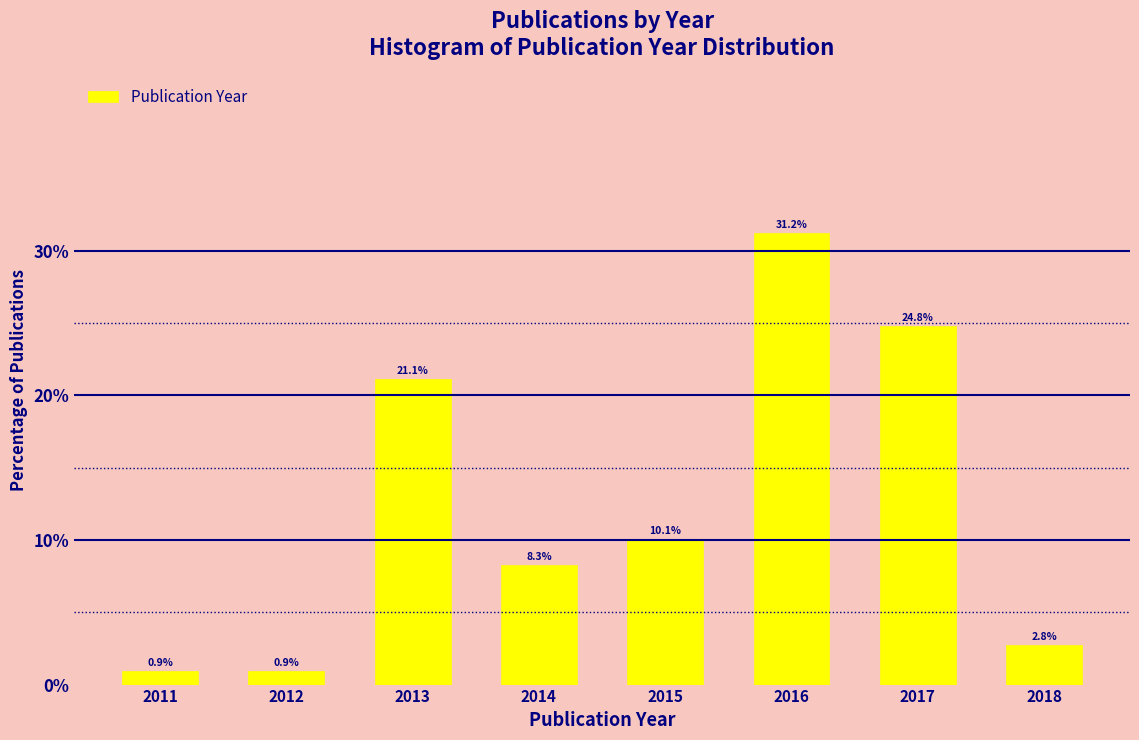

Are the bars horizontal?

No